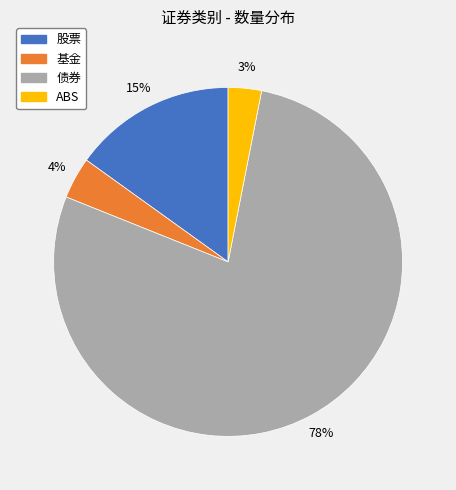

Is it true that 股票 is 21% of the pie?

False